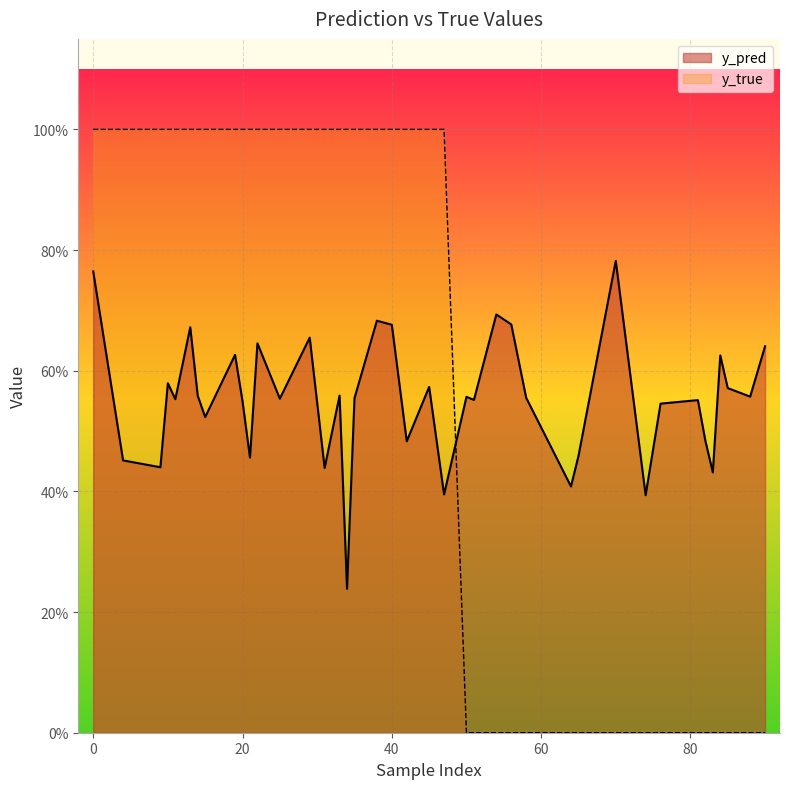

What are all the series names shown in the legend?

y_pred, y_true